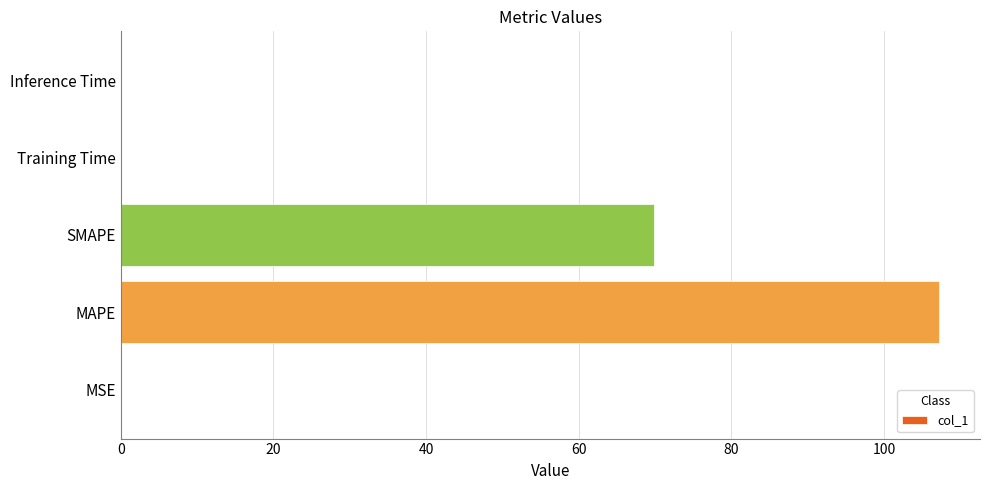

What is the maximum value shown in the chart?

107.2